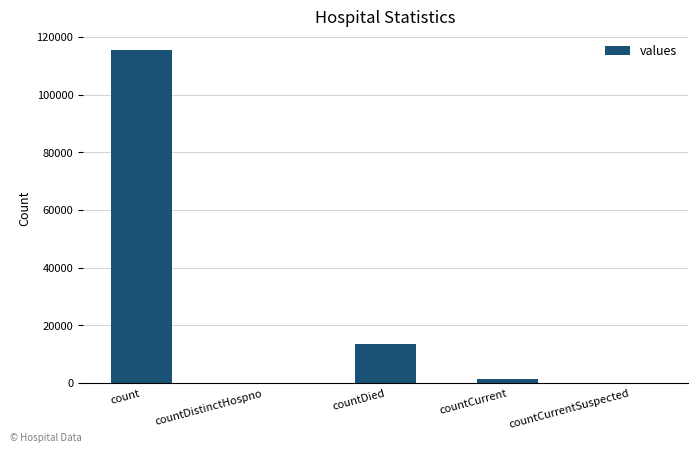

The value at countDied is 13343. True or false?

True